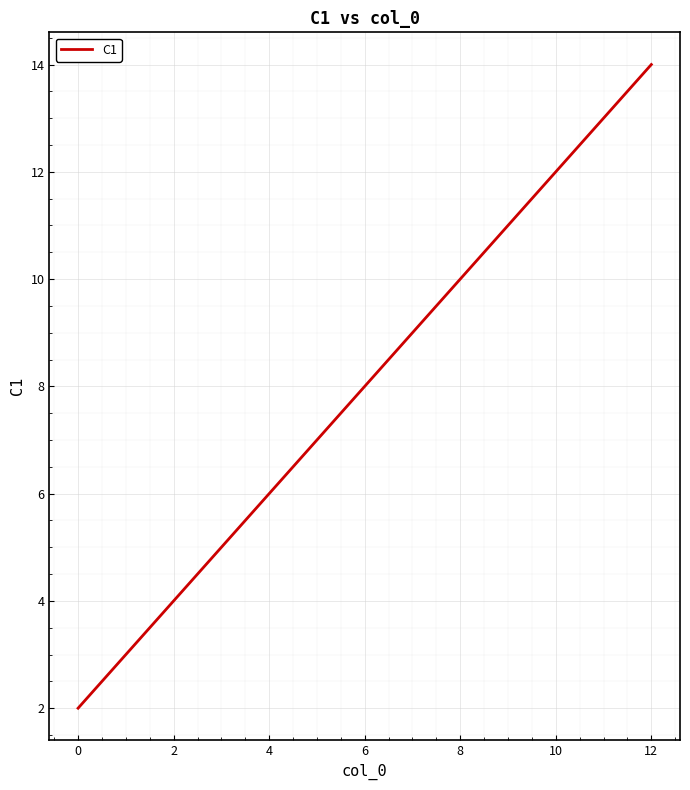

What is the difference between the maximum and minimum values?

12